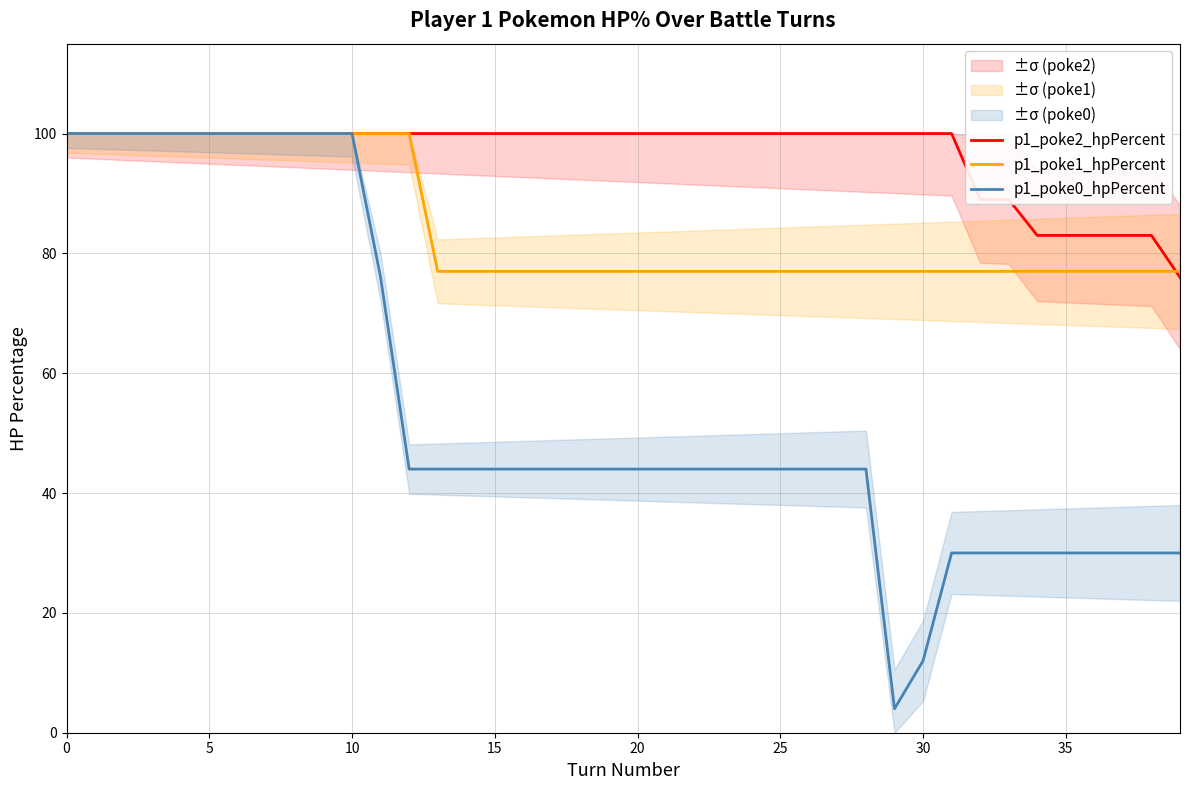

What is the total value across all series at 34?

190